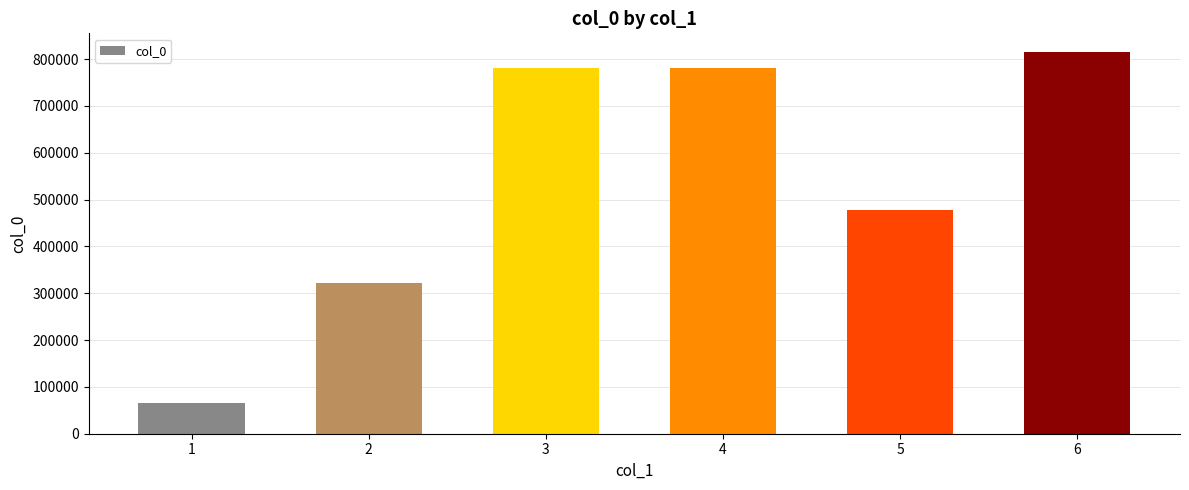

How many data points does each series have?

6